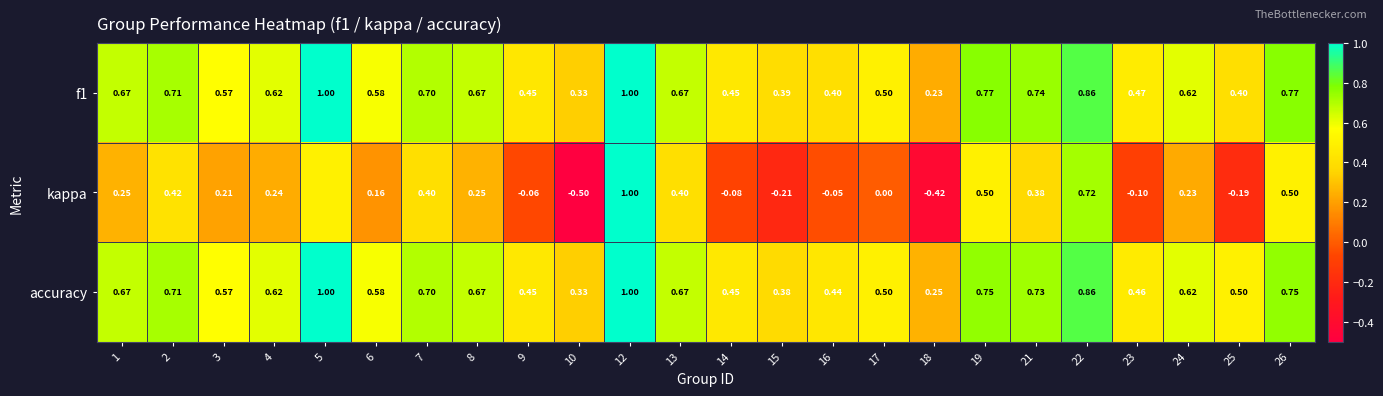

What is the difference between the highest and lowest values at 16?

0.5